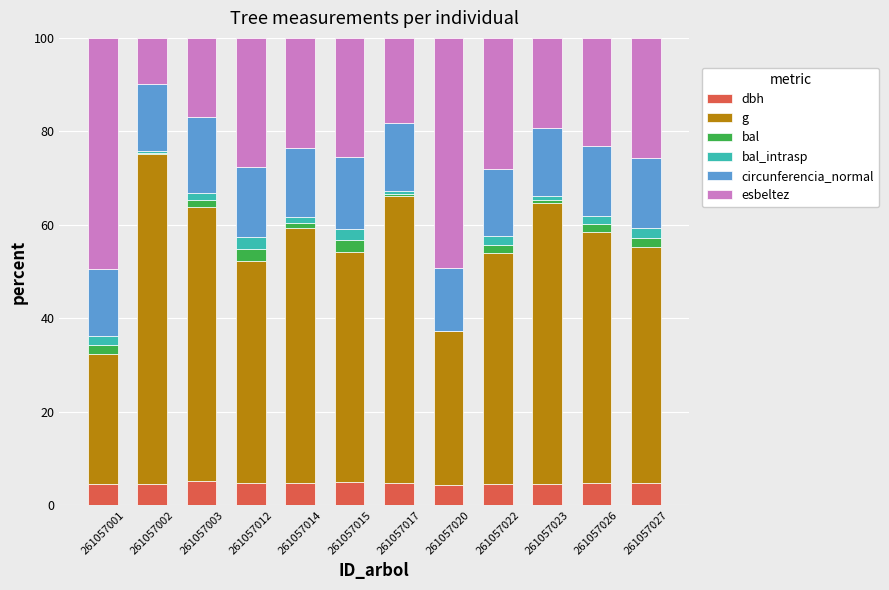

What is the maximum value for dbh?

5.1